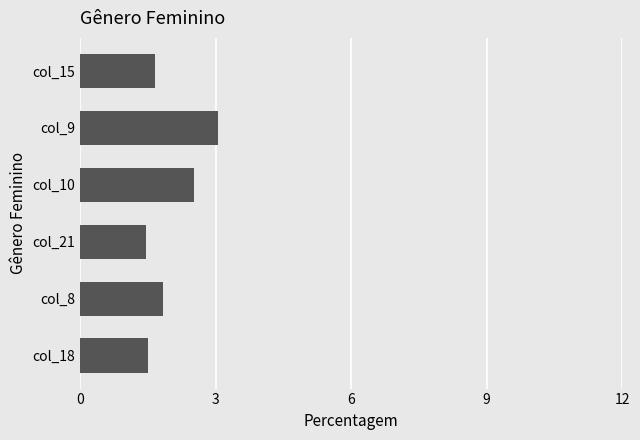

What is the smallest value displayed?

1.4